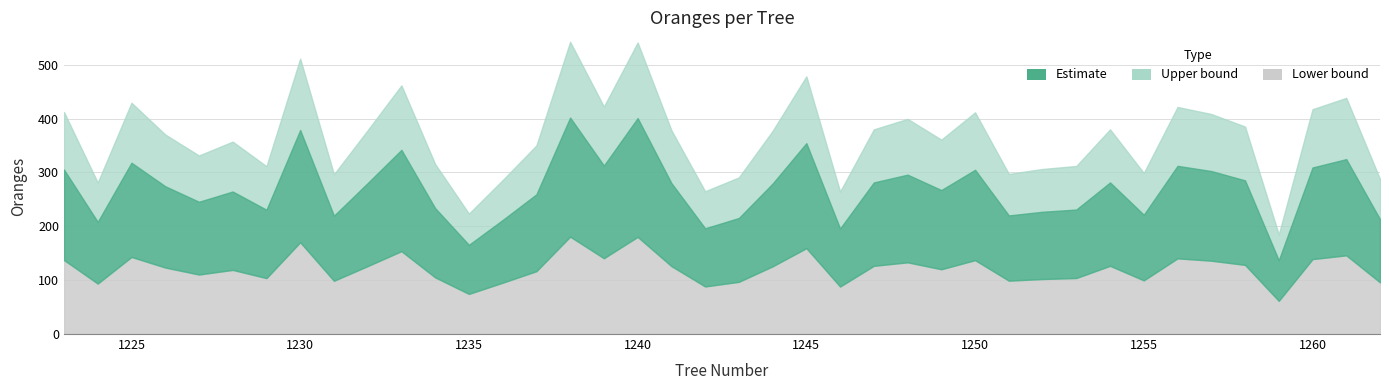

Between 1259 and 1223, which is larger?

1223